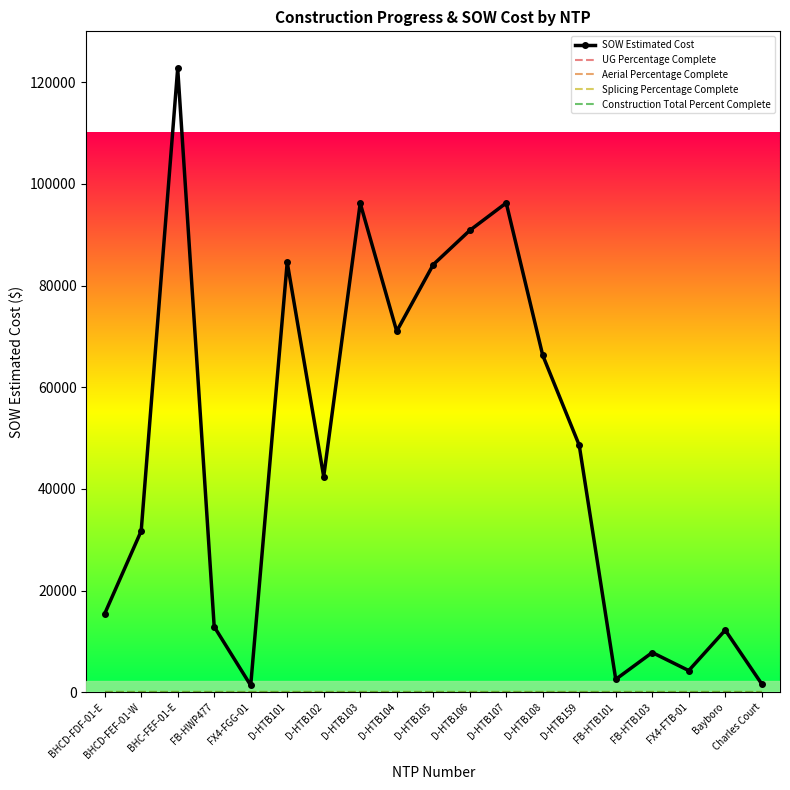

Does the chart have visible grid lines?

No